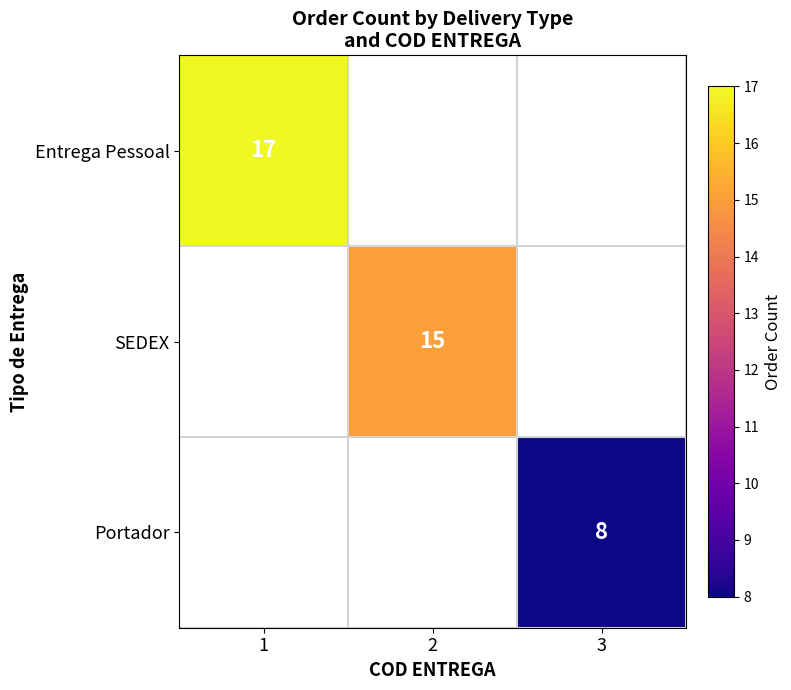

List the labels in order of SEDEX value, largest first.

1, 2, 3